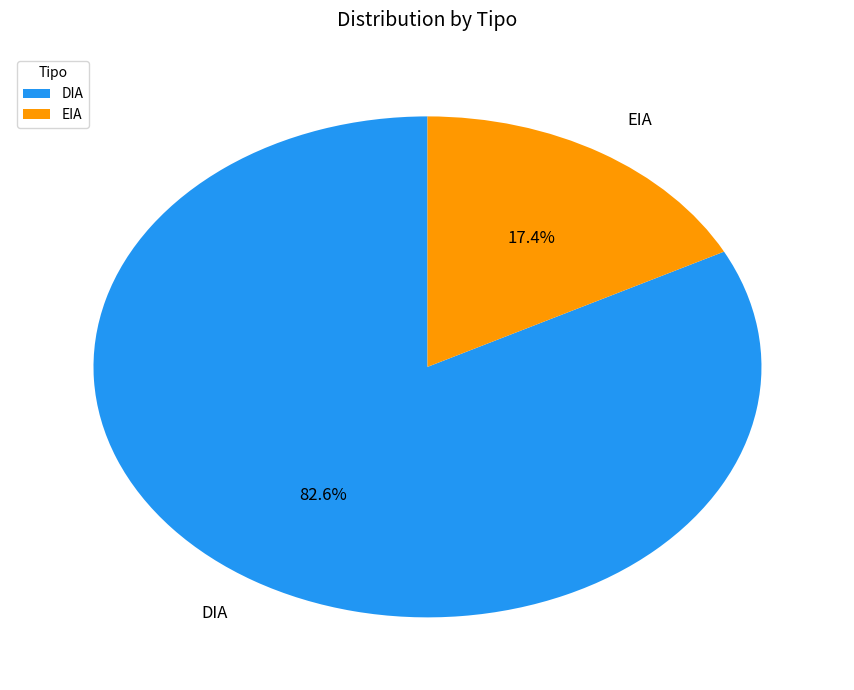

Is it true that DIA is 83% of the pie?

True